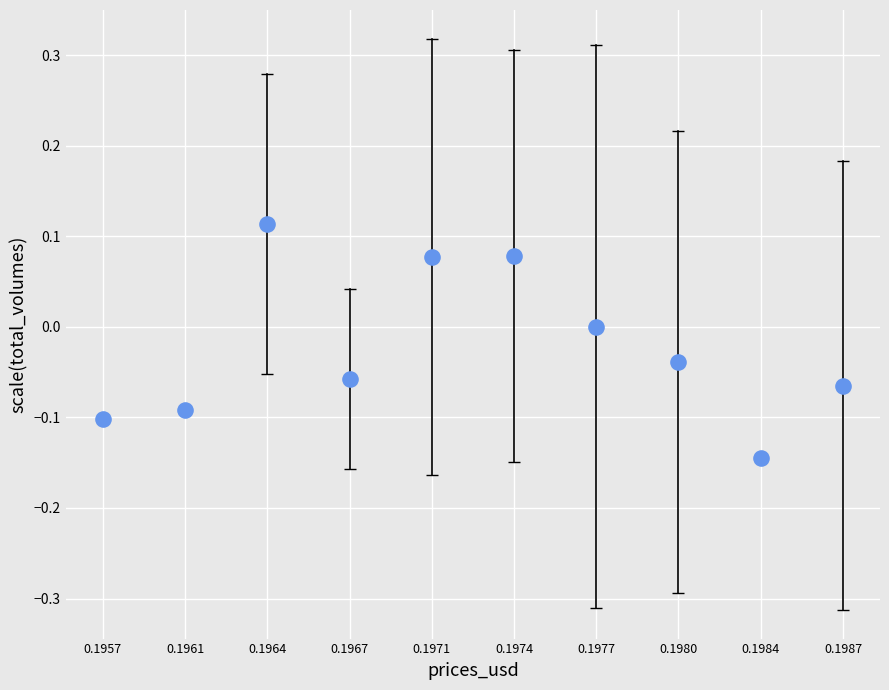

What is the range of Y values (max minus min)?

0.3